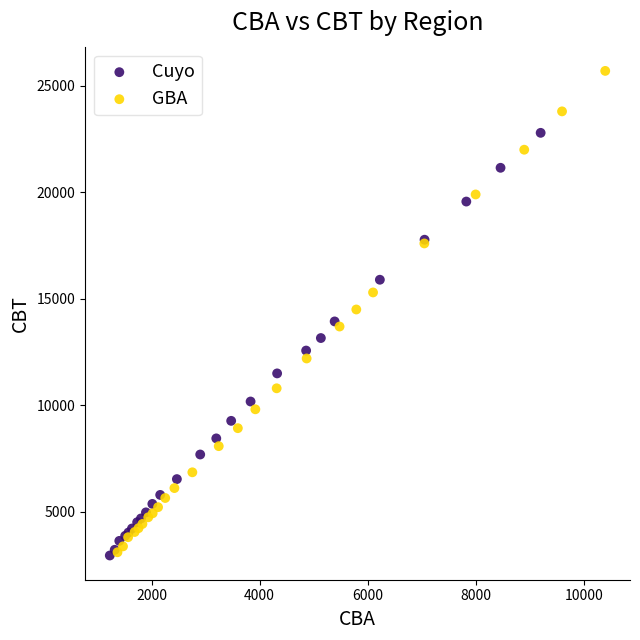

Which series has the widest spread of Y values?

GBA